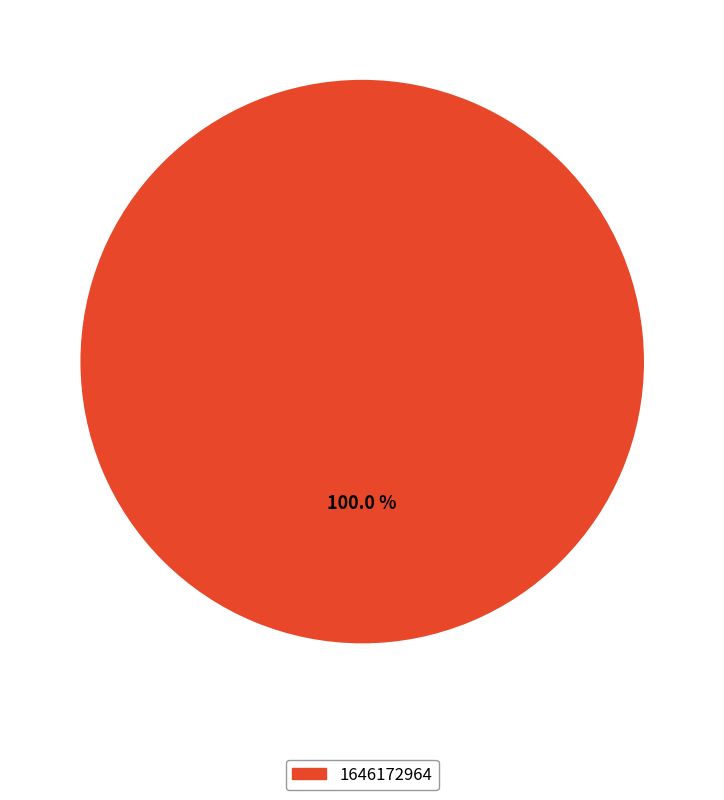

Does any single category account for the majority?

Yes